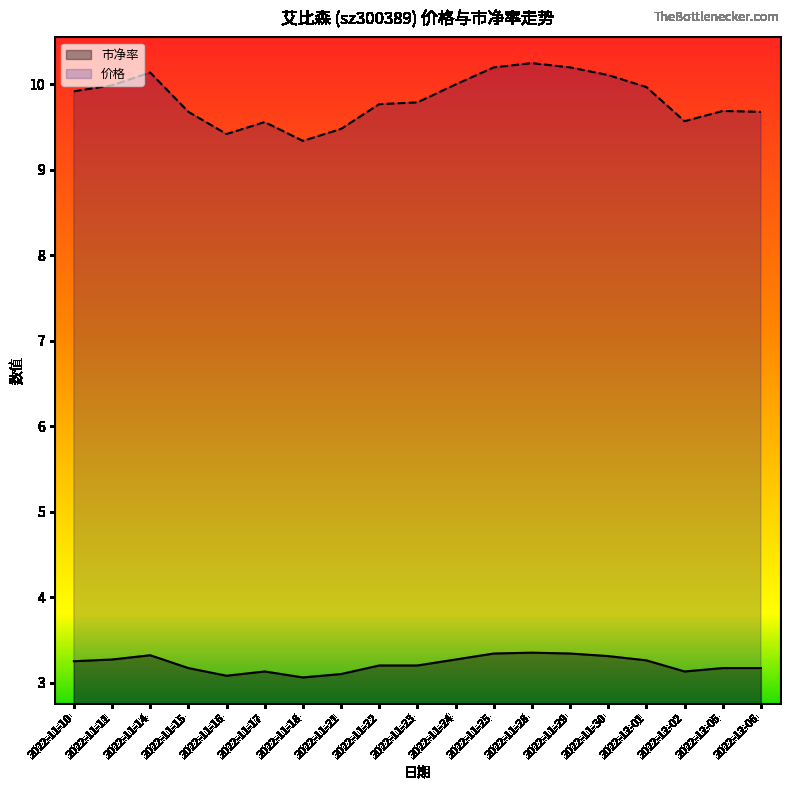

What is the value of the 市净率 point at the 8th from the left?

3.1